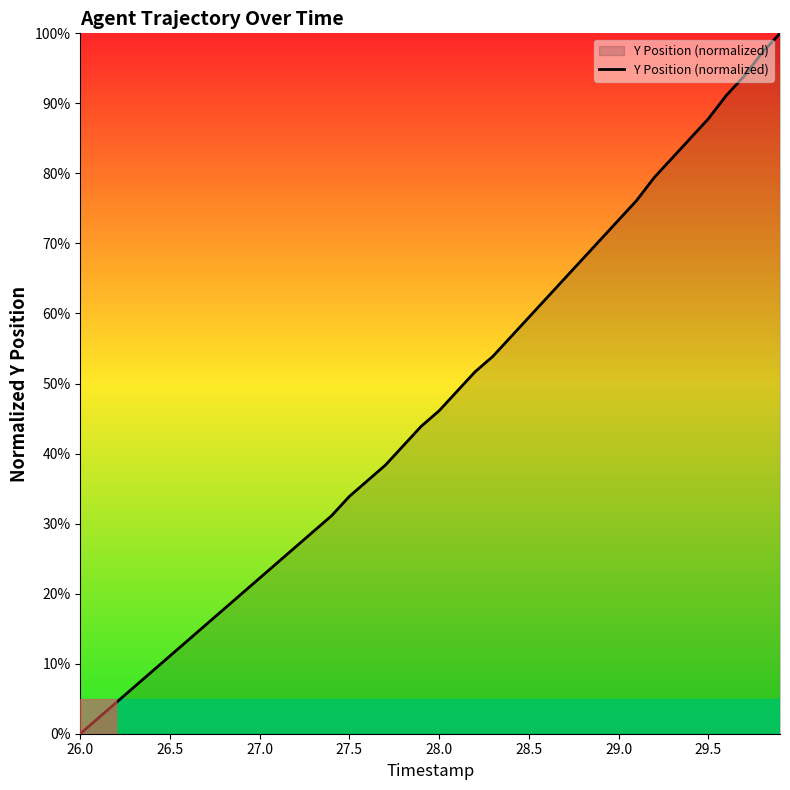

What is the difference between the maximum and minimum values?

100.0